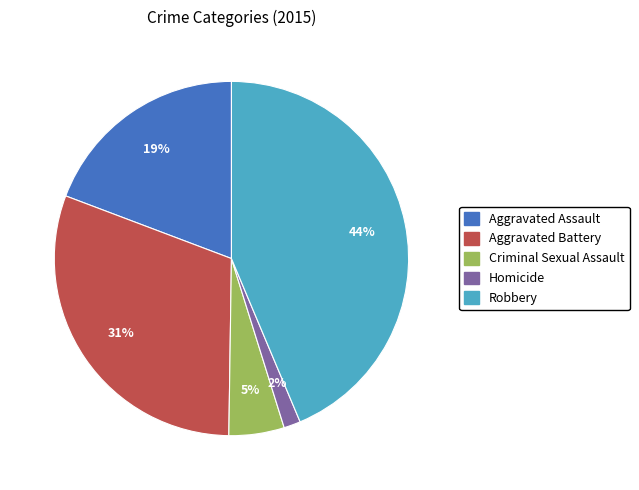

To the nearest percent, what is the difference between the Aggravated Assault and Criminal Sexual Assault slice percentages?

14%